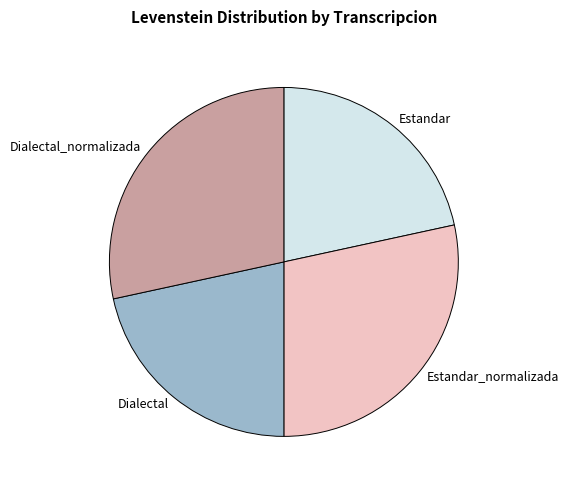

The Estandar slice represents 13% of the pie. True or false?

False